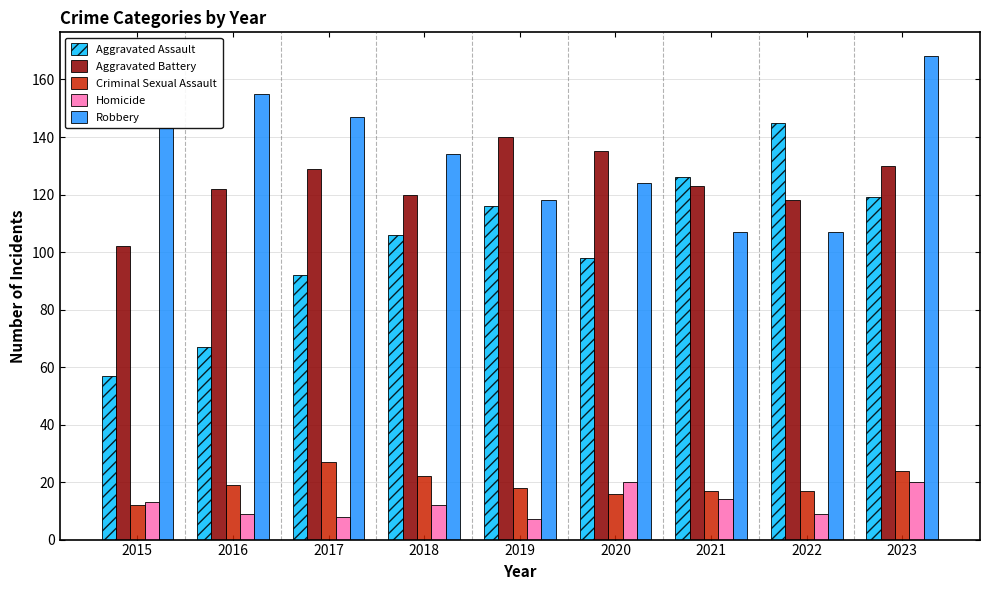

At which category is the sum across all series the highest?

2023